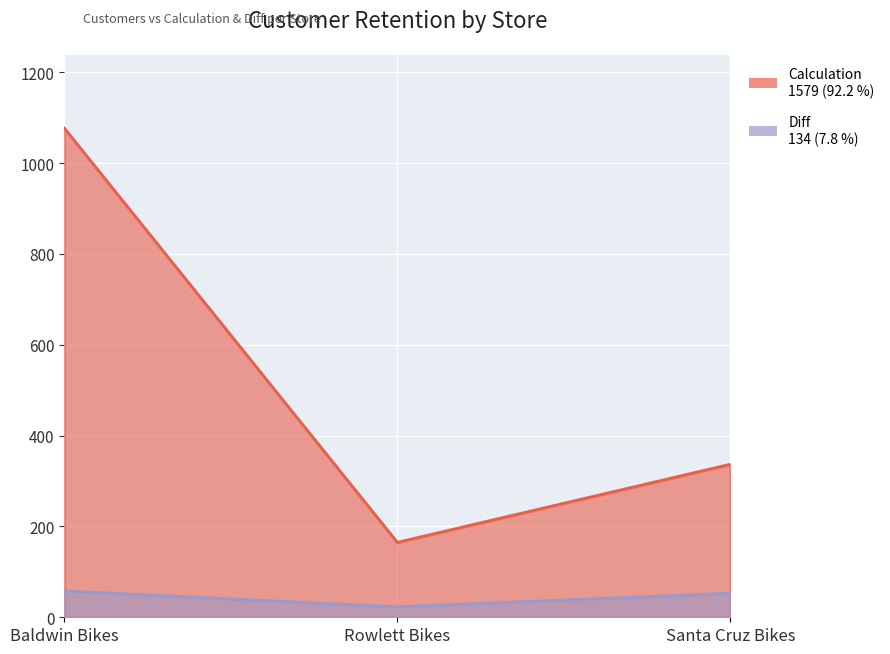

Between Baldwin Bikes and Rowlett Bikes, which series saw the biggest shift?

Calculation